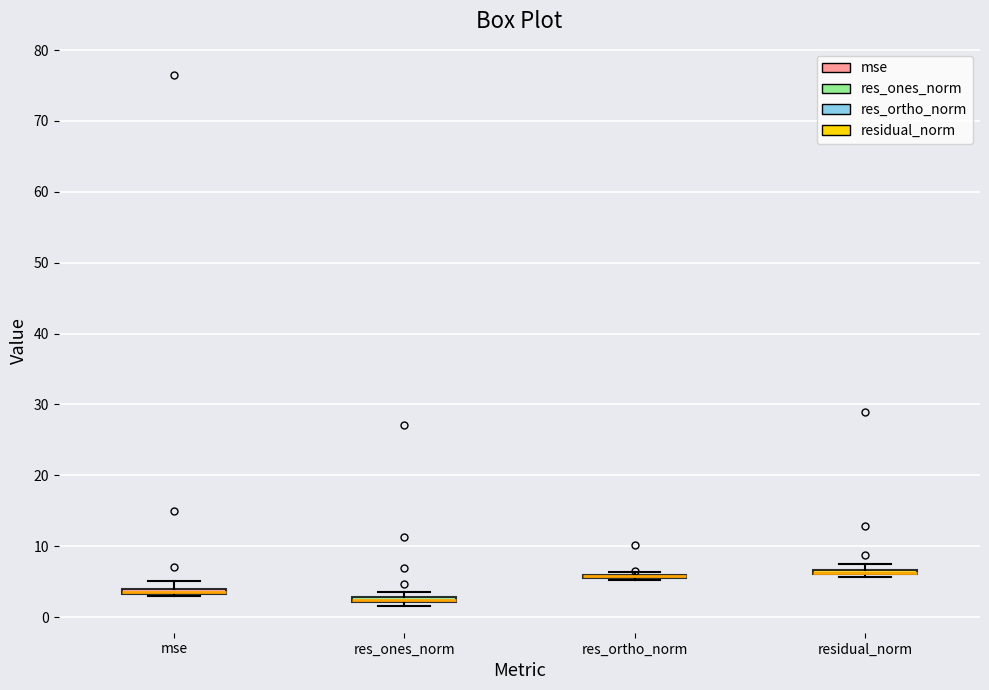

Where is the lower edge of the box for residual_norm on the y-axis? The values are not printed on the chart, so give them approximately, as read against the axis.

6